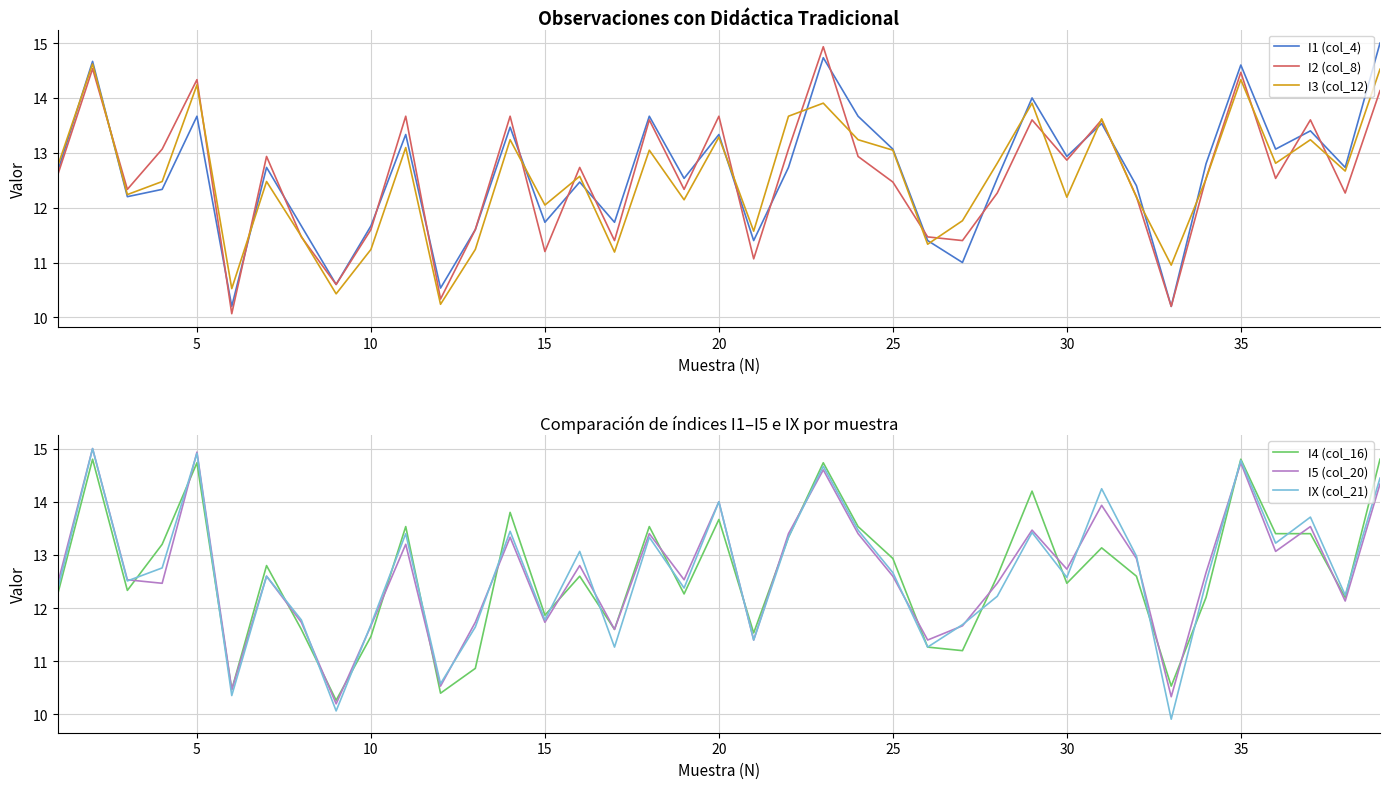

True or false: IX (col_21) has a value of 14.9 at 5.

True